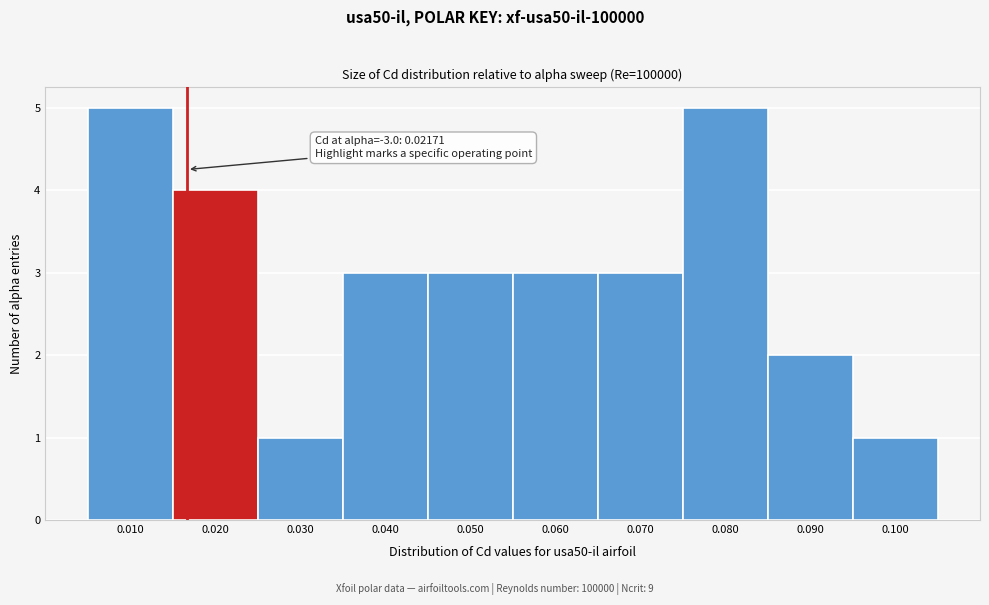

Reading left to right, extract all data points from this chart.

5	4	1	3	3	3	3	5	2	1